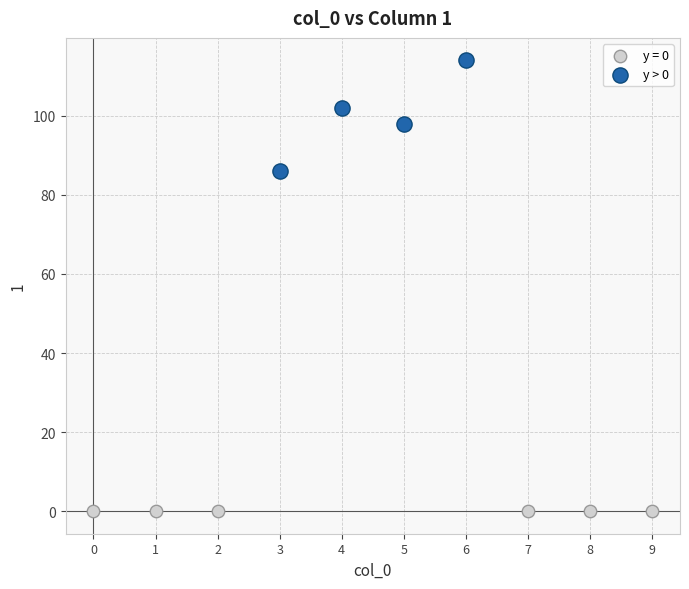

Which series contains the lowest Y value?

y = 0